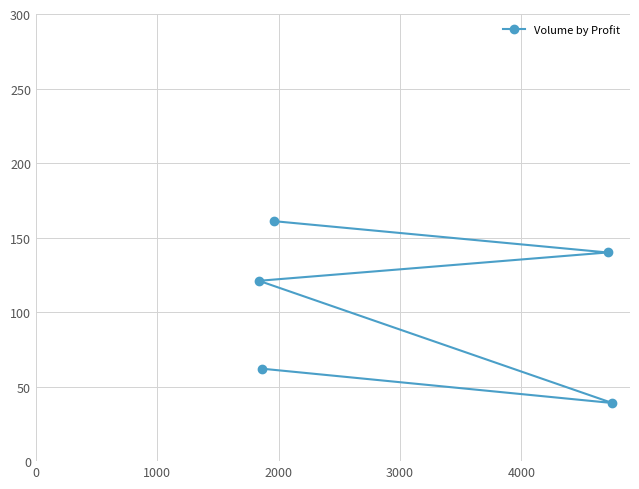

Reading left to right, transcribe all the data shown in this chart.

121	62	161	140	39